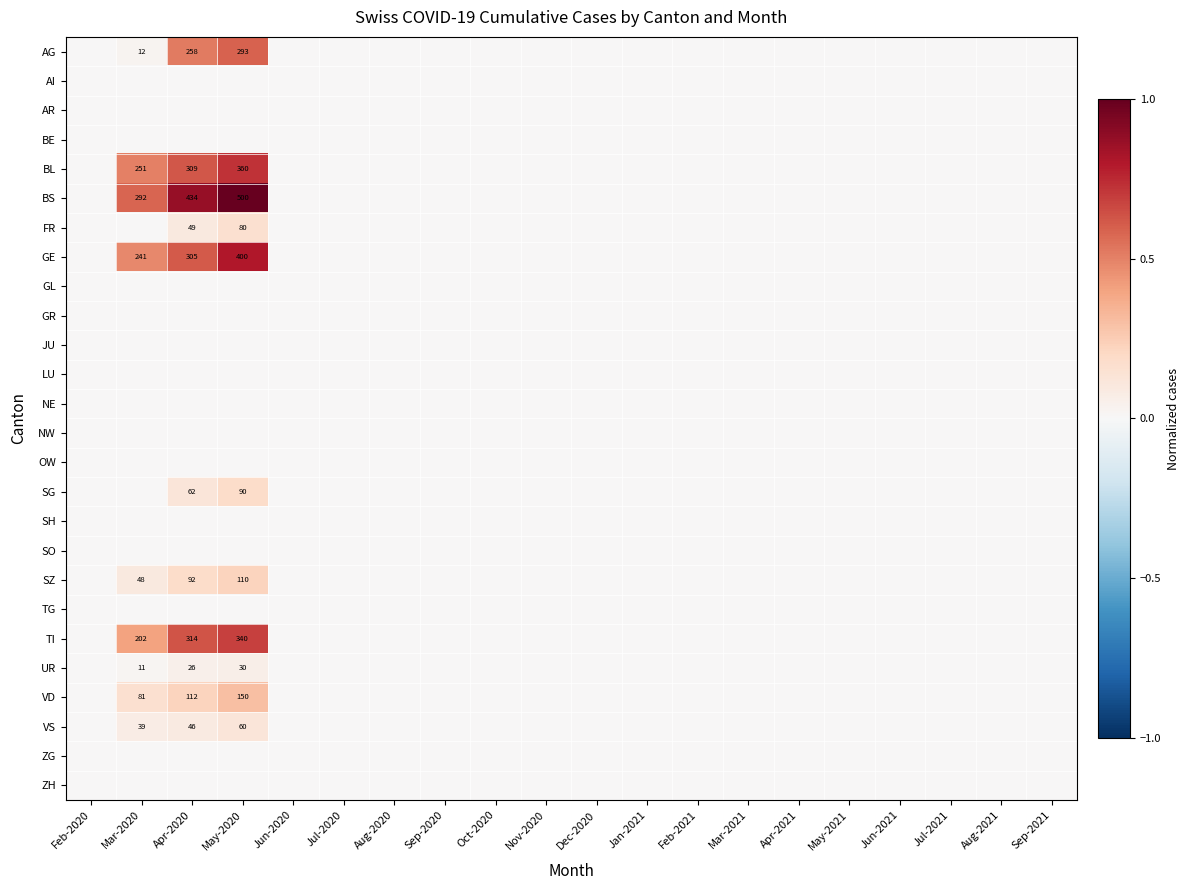

At which label does AG reach its minimum?

Feb-2020